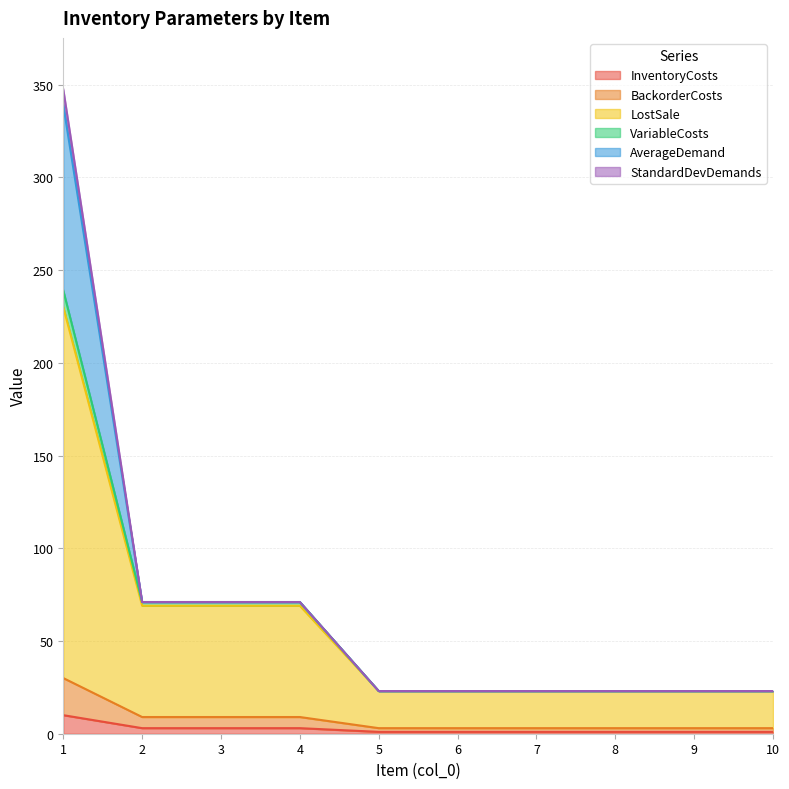

List the labels in order of BackorderCosts value, largest first.

1, 2, 3, 4, 5, 6, 7, 8, 9, 10